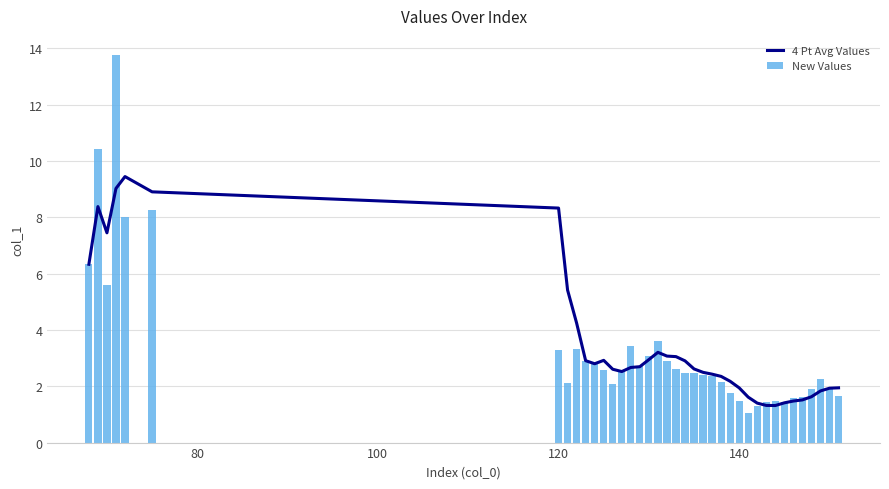

How many groups of bars are there?

38